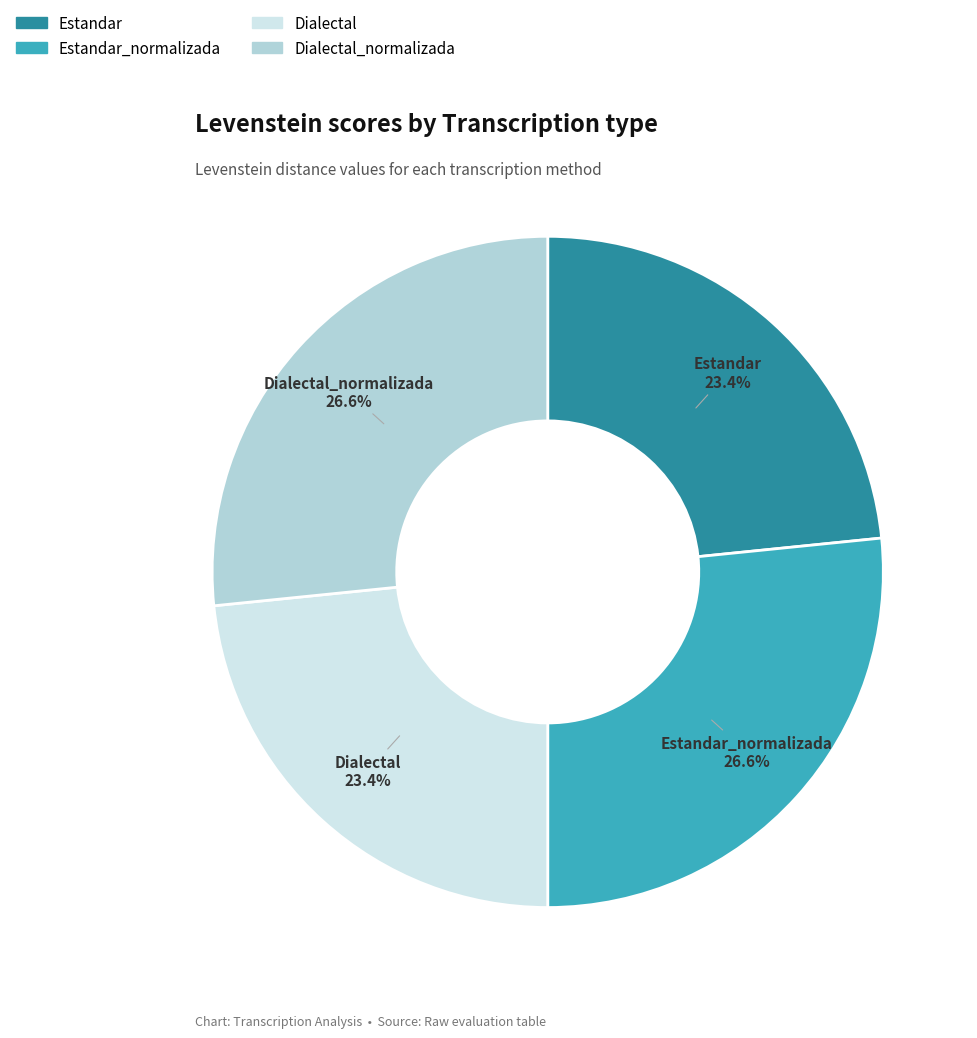

How many segments does this pie chart have?

4